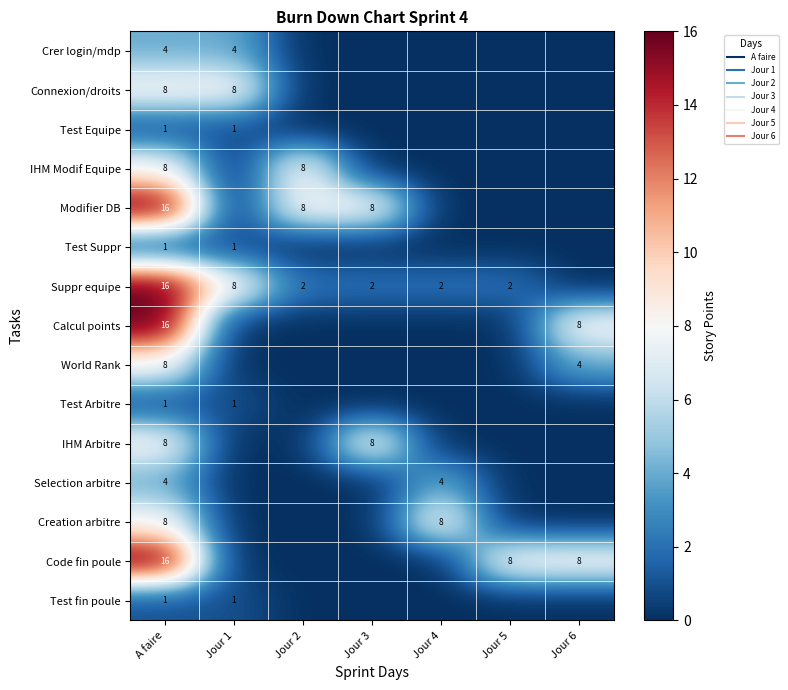

True or false: Modifier DB has a value of -5 at Jour 4.

False